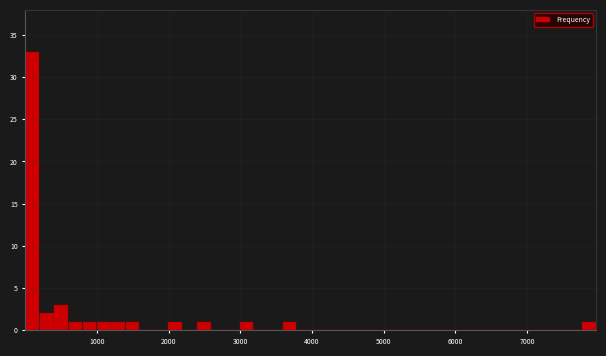

Read against the x-axis, roughly where is the centre of the tallest bar?

100